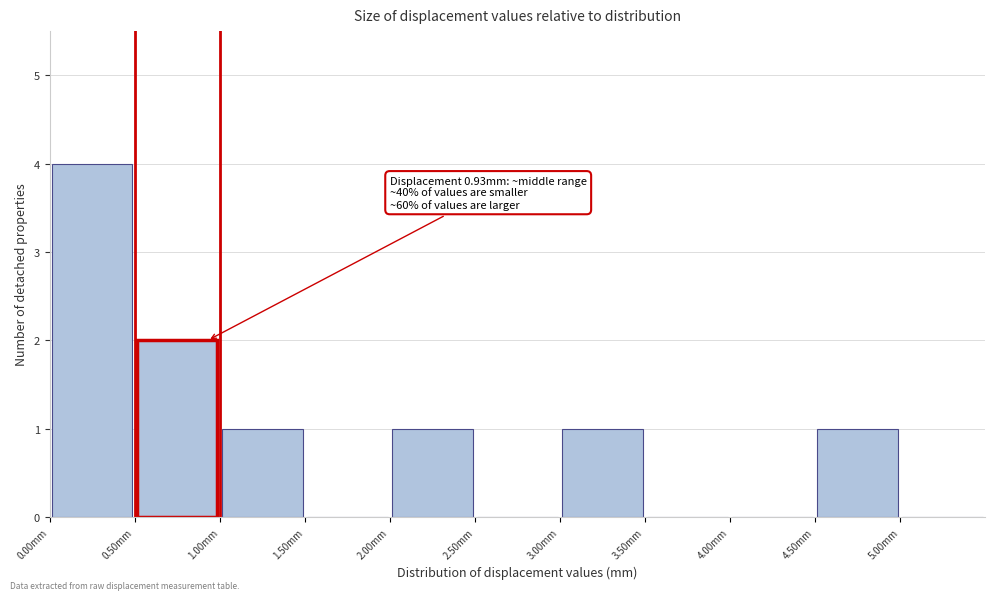

Which range on the x-axis has the tallest bar?

0.0 to 0.5